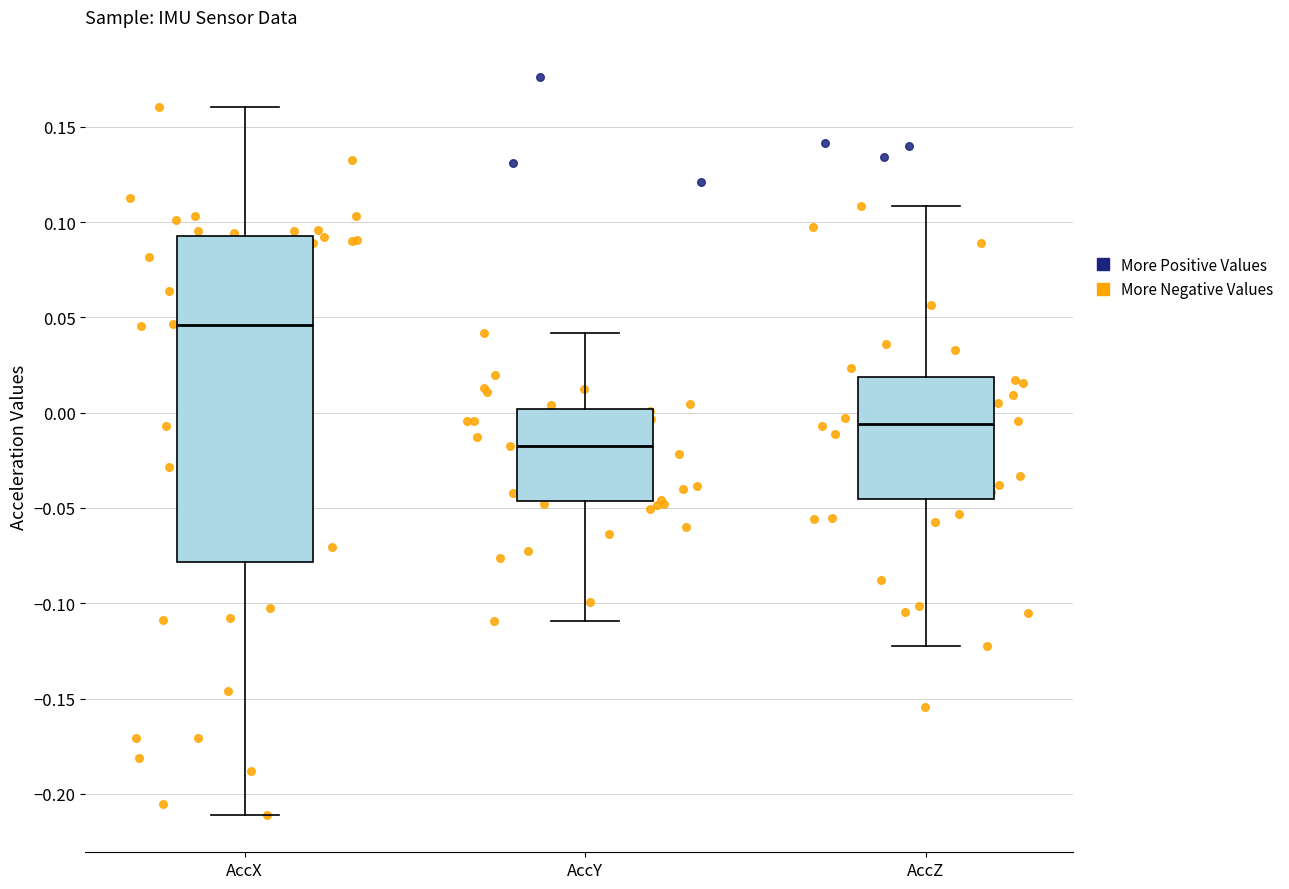

Comparing the boxes themselves (not the whiskers), which one is the tallest?

AccX